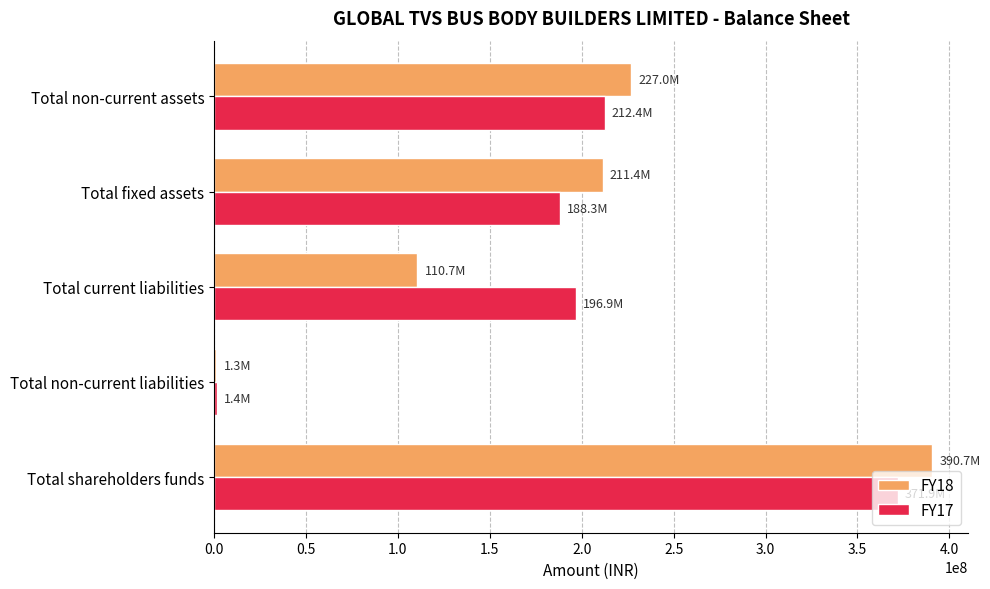

Which series has the widest spread of values?

FY18